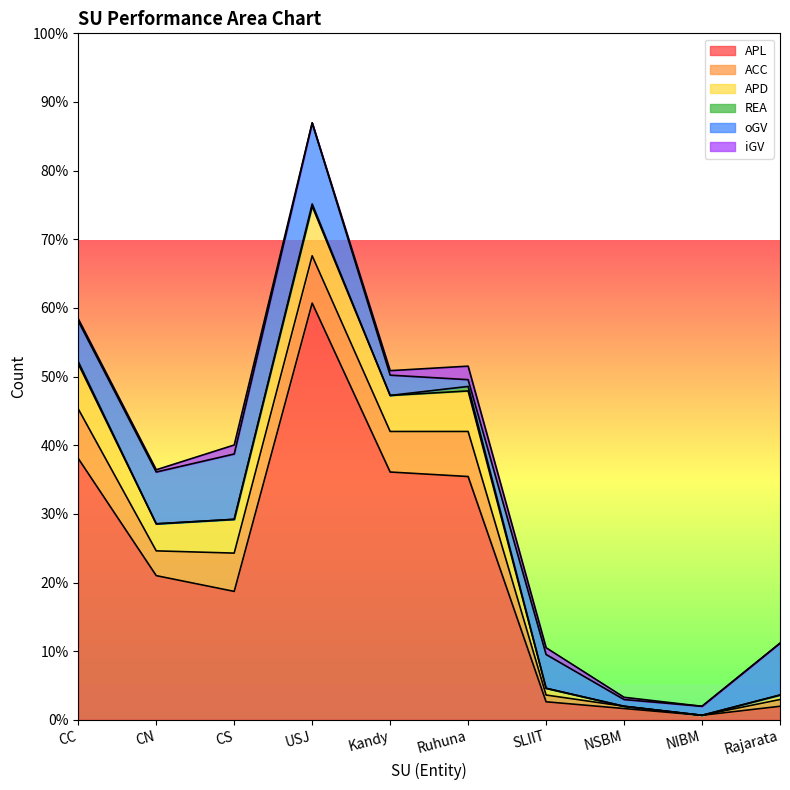

True or false: REA has a value of -1 at CS.

False